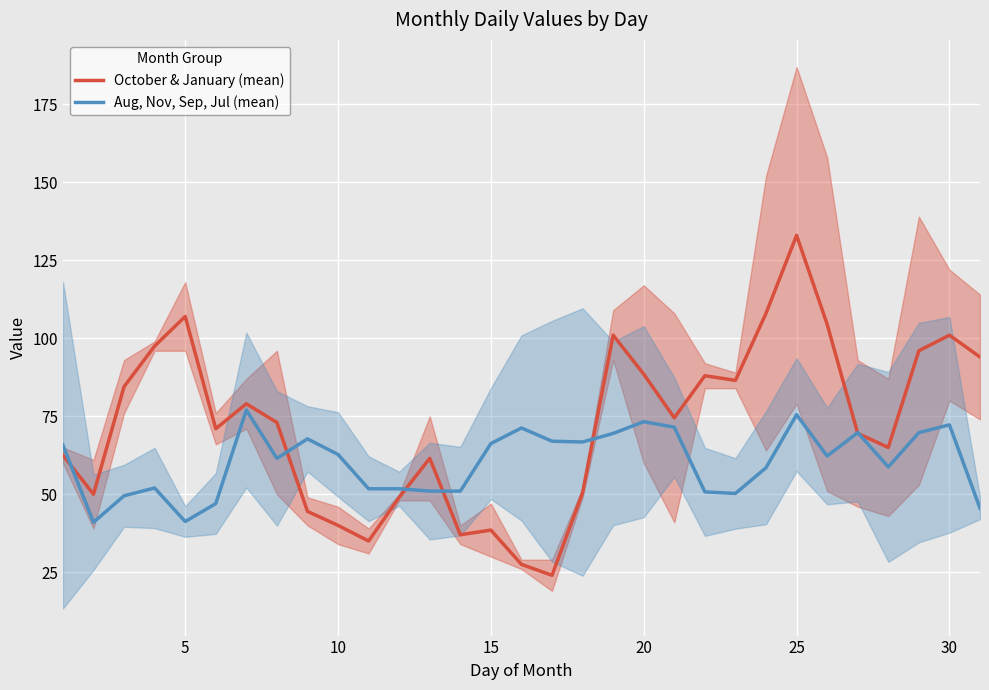

List the series in order of their overall mean, highest first.

October & January (mean), Aug, Nov, Sep, Jul (mean)